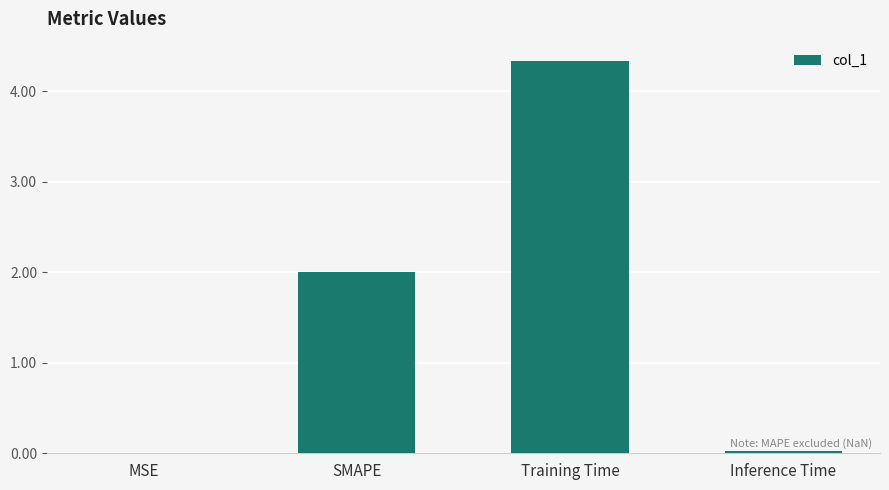

Does the chart contain stacked bars?

No